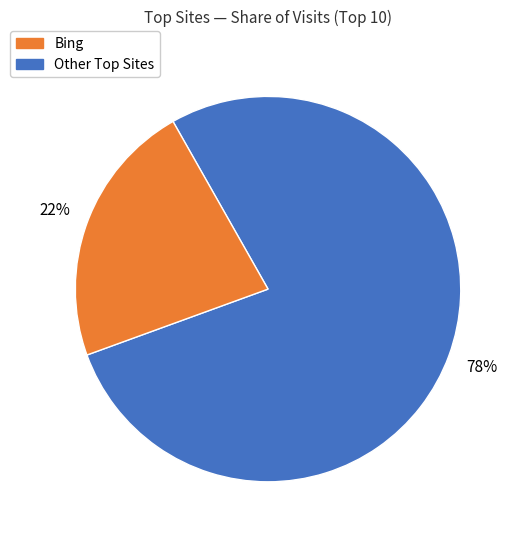

Is there a majority slice in this chart?

Yes